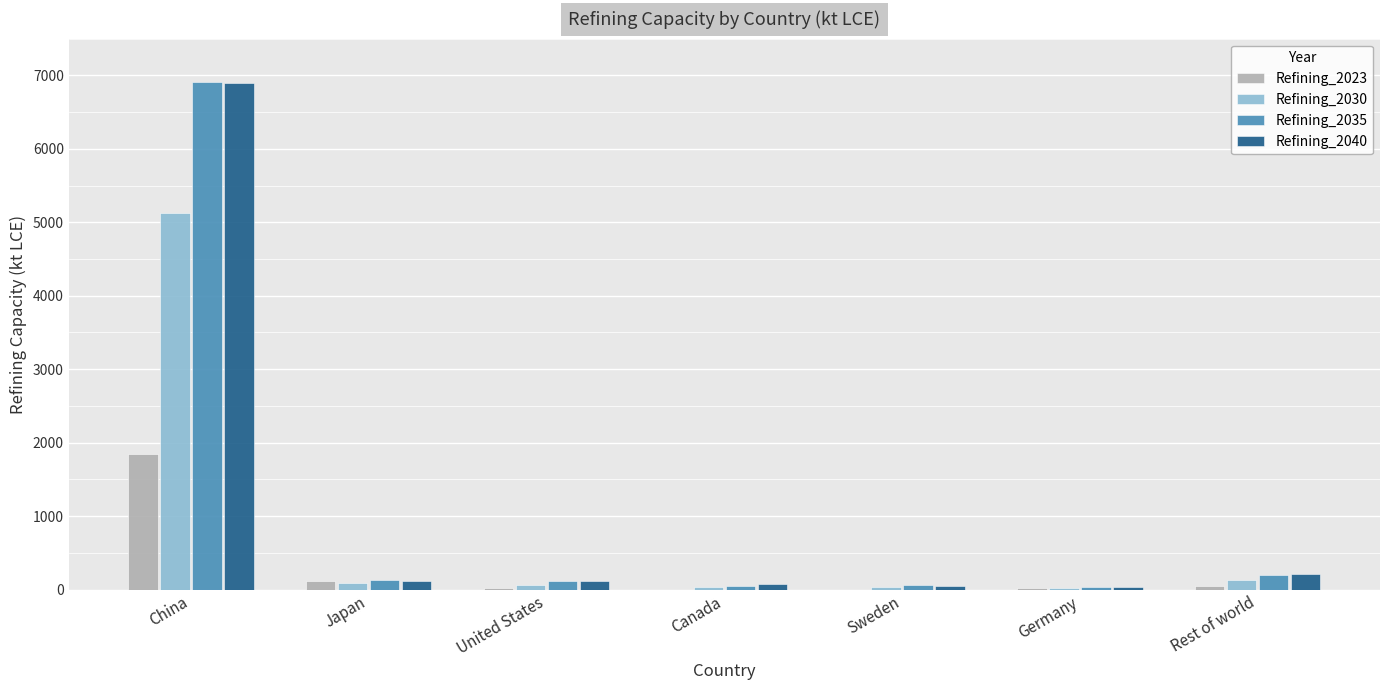

What is the sum of all Refining_2023 values?

2065.4